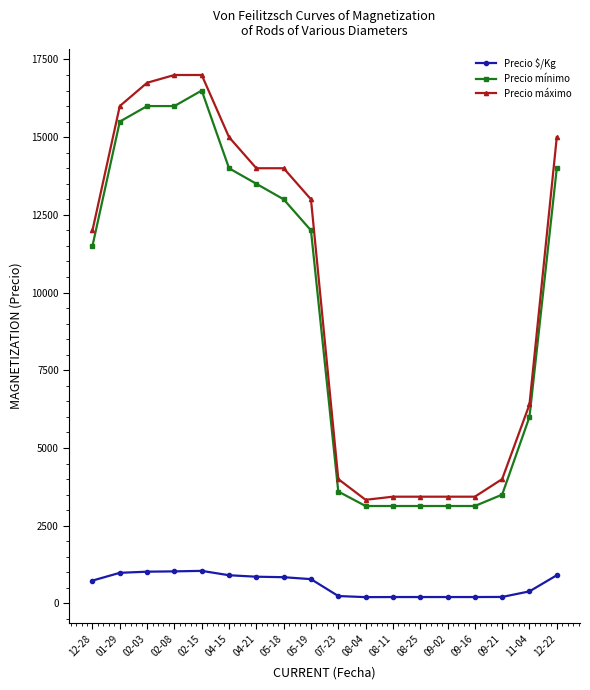

What is the label of the 8th point from the left?

05-18